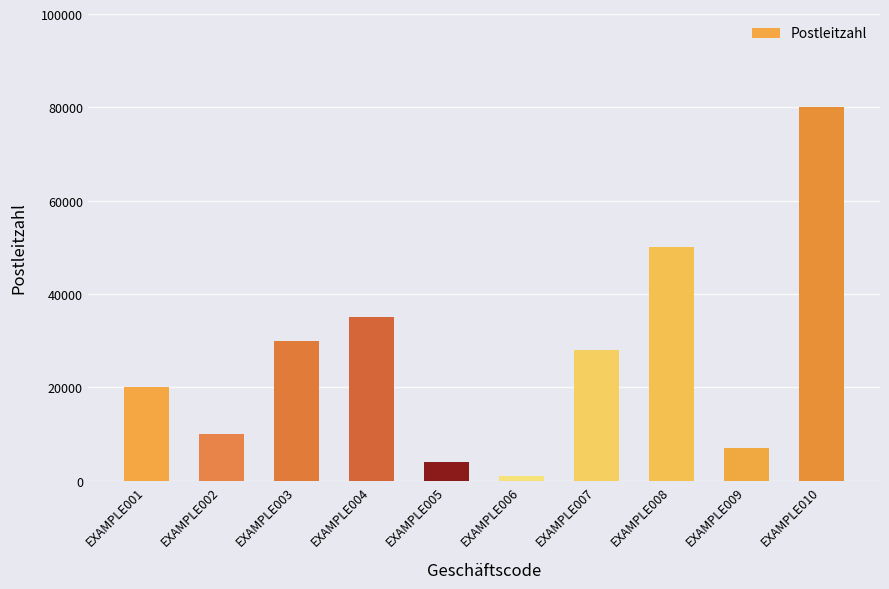

What is the maximum value shown in the chart?

80000